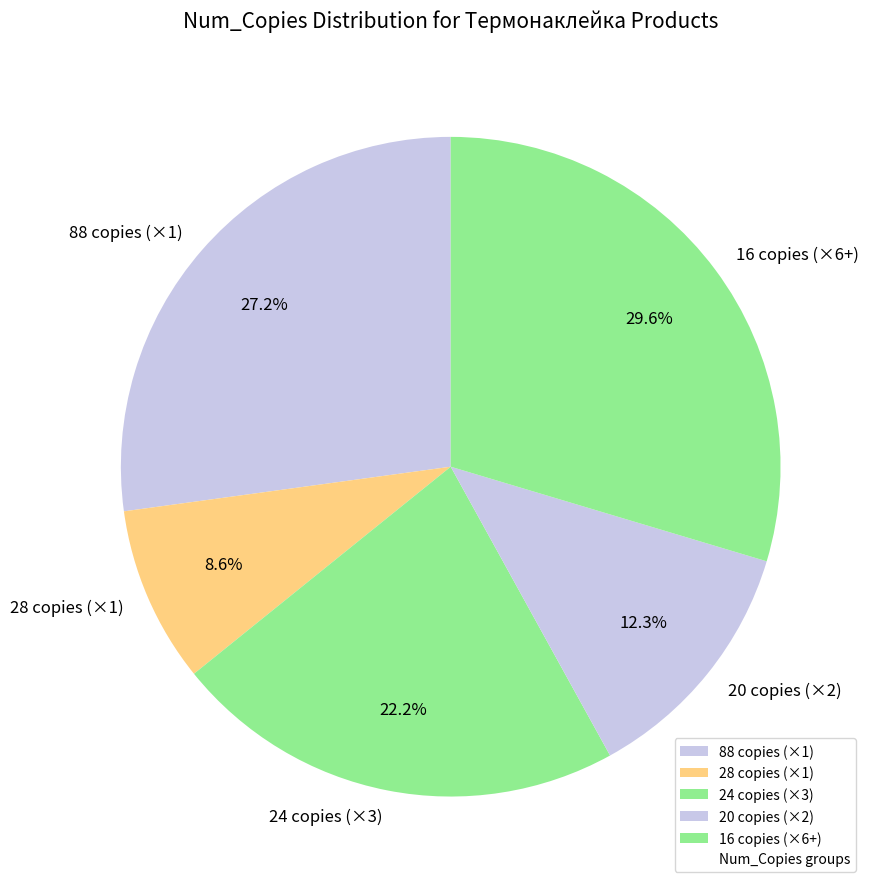

Does any single category account for the majority?

No